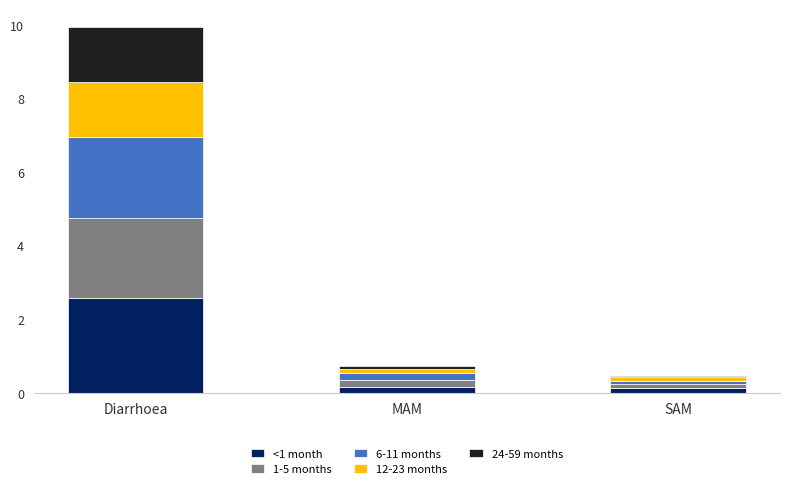

What is the average value of the <1 month series?

1.0